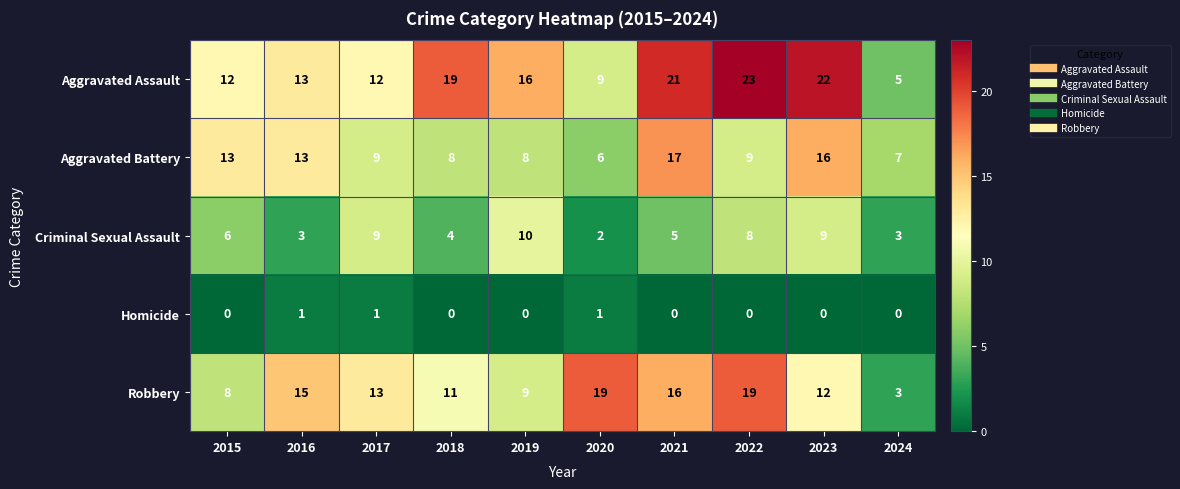

At which label does Aggravated Assault first exceed 16?

2018